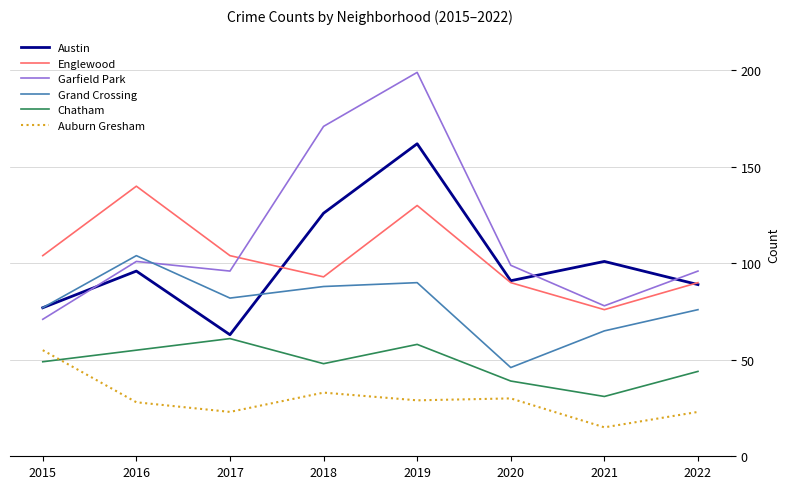

What is the sum of the Garfield Park values at 2016 and 2022?

197